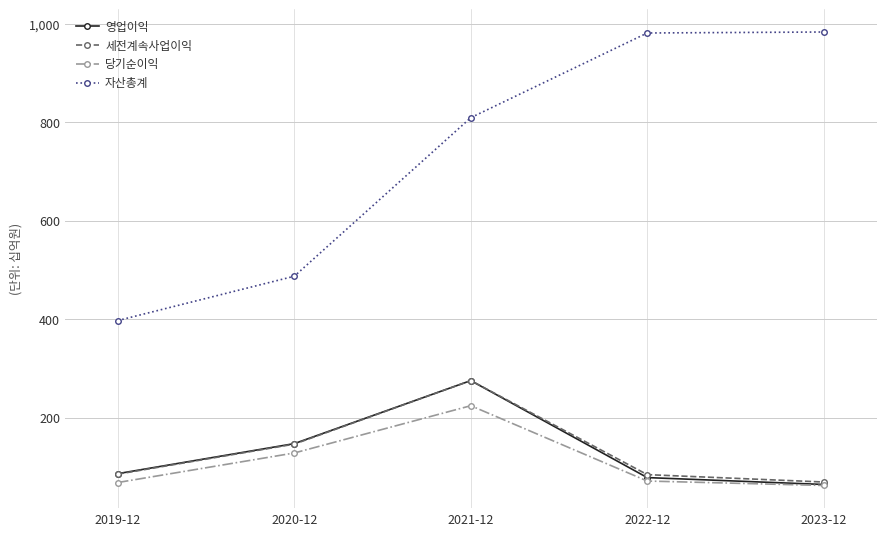

What is the maximum value shown in the chart?

983